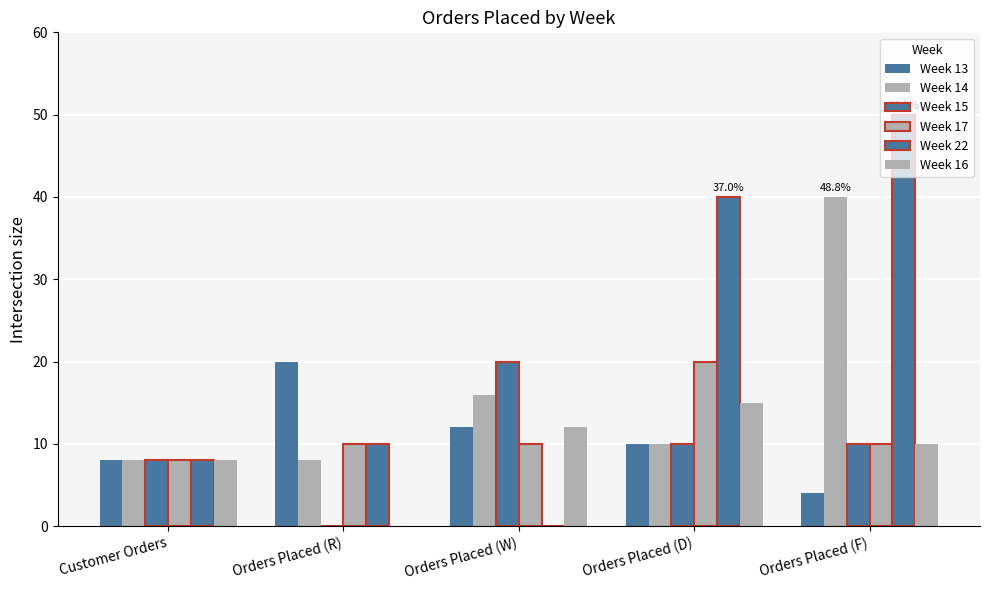

How many groups of bars are there?

5